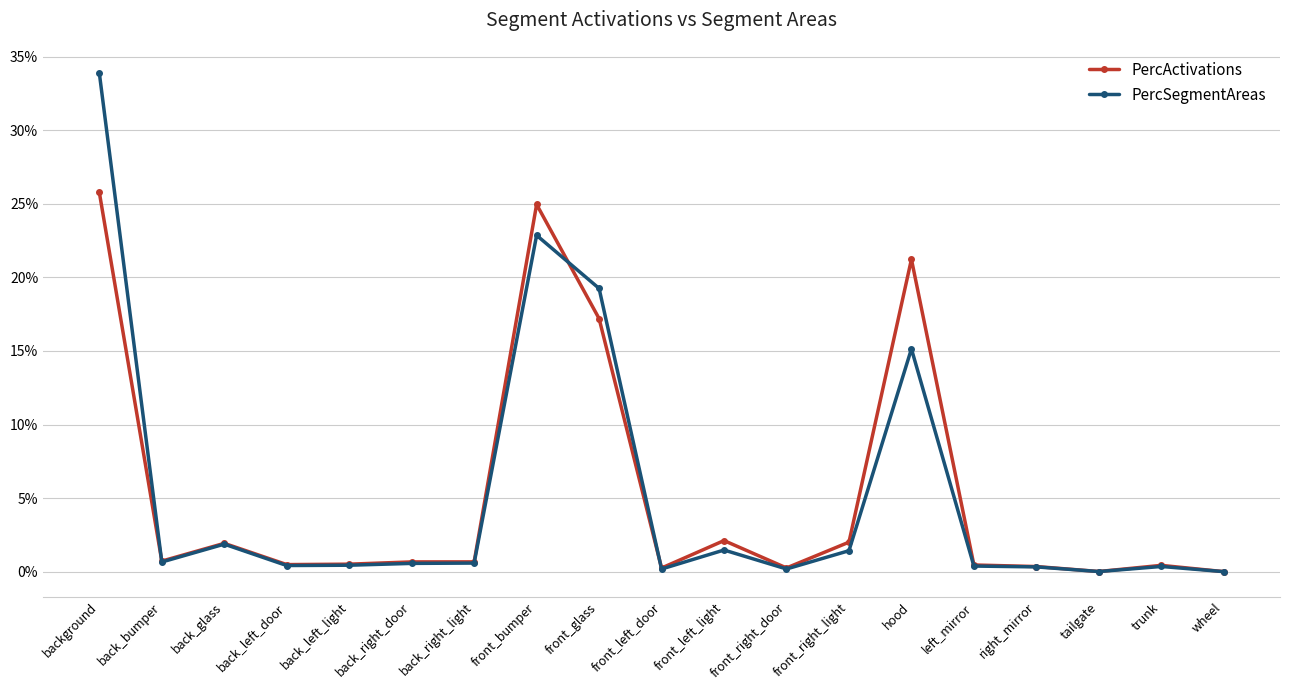

What are all the series names shown in the legend?

PercActivations, PercSegmentAreas